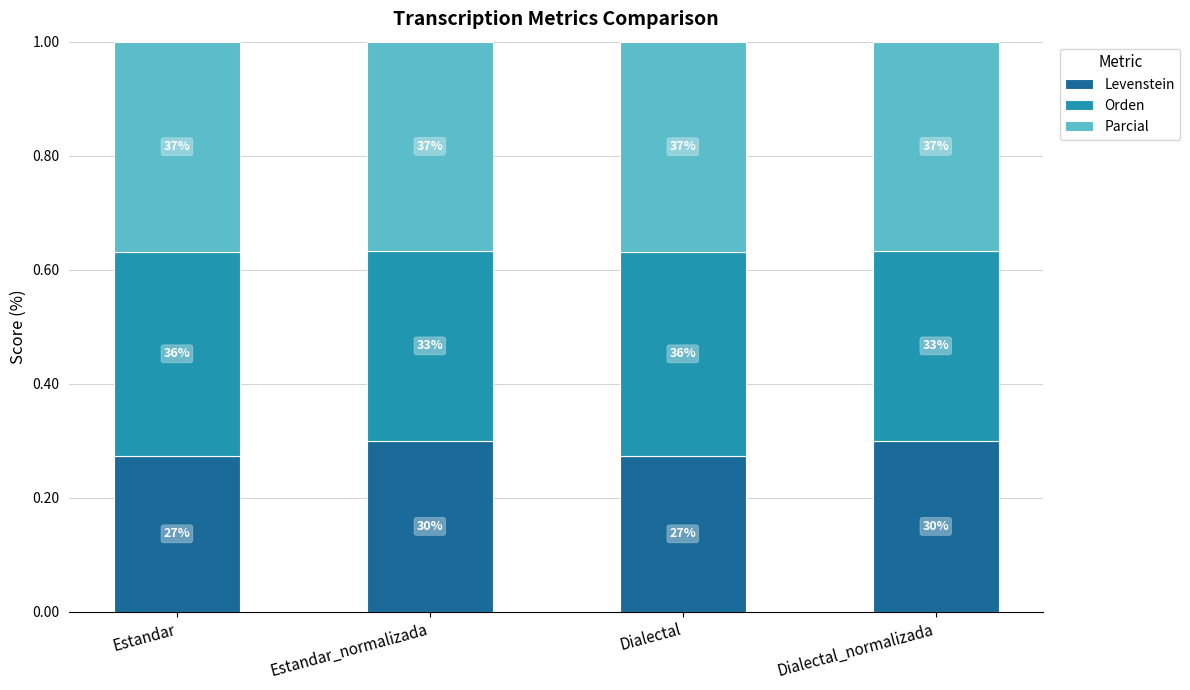

At how many categories does at least one series exceed 36?

4